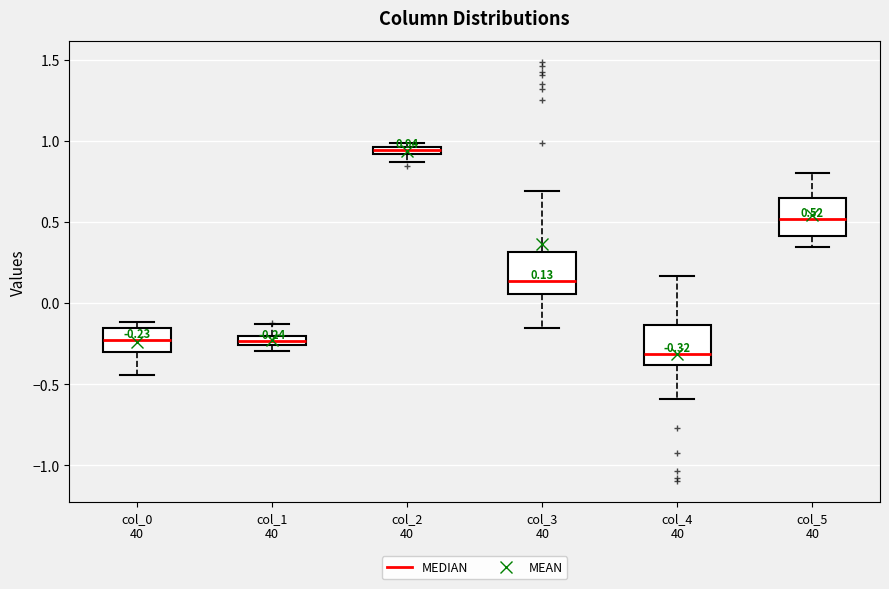

Which box has the highest median line?

col_2 40